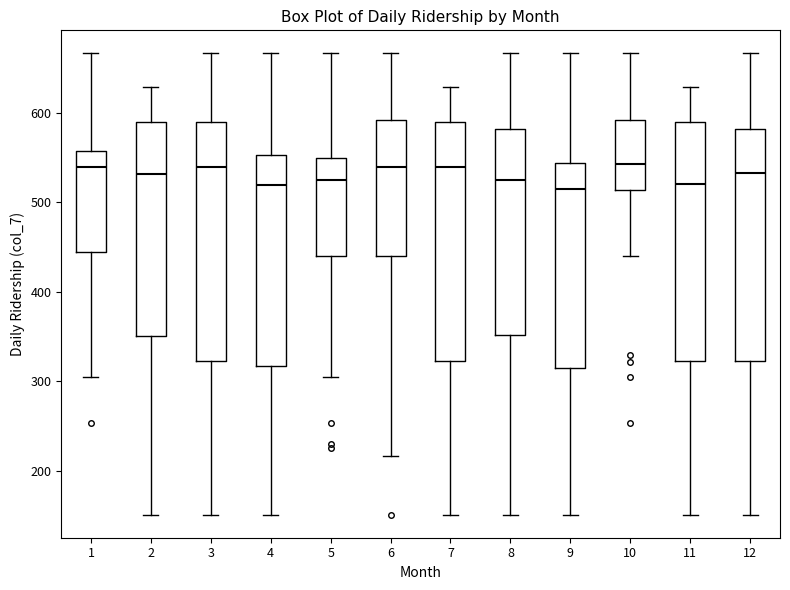

Reading left to right, transcribe this box plot: for each box, give where its median line is, the range the box spans, and where its two whiskers end, as read against the y-axis. The values are not printed on the chart, so give them approximately, as read against the axis.

1: median 540, box 440 to 560, whiskers 310 to 670
2: median 530, box 350 to 590, whiskers 150 to 630
3: median 540, box 320 to 590, whiskers 150 to 670
4: median 520, box 320 to 550, whiskers 150 to 670
5: median 520, box 440 to 550, whiskers 310 to 670
6: median 540, box 440 to 590, whiskers 220 to 670
7: median 540, box 320 to 590, whiskers 150 to 630
8: median 520, box 350 to 580, whiskers 150 to 670
9: median 520, box 320 to 540, whiskers 150 to 670
10: median 540, box 510 to 590, whiskers 440 to 670
11: median 520, box 320 to 590, whiskers 150 to 630
12: median 530, box 320 to 580, whiskers 150 to 670